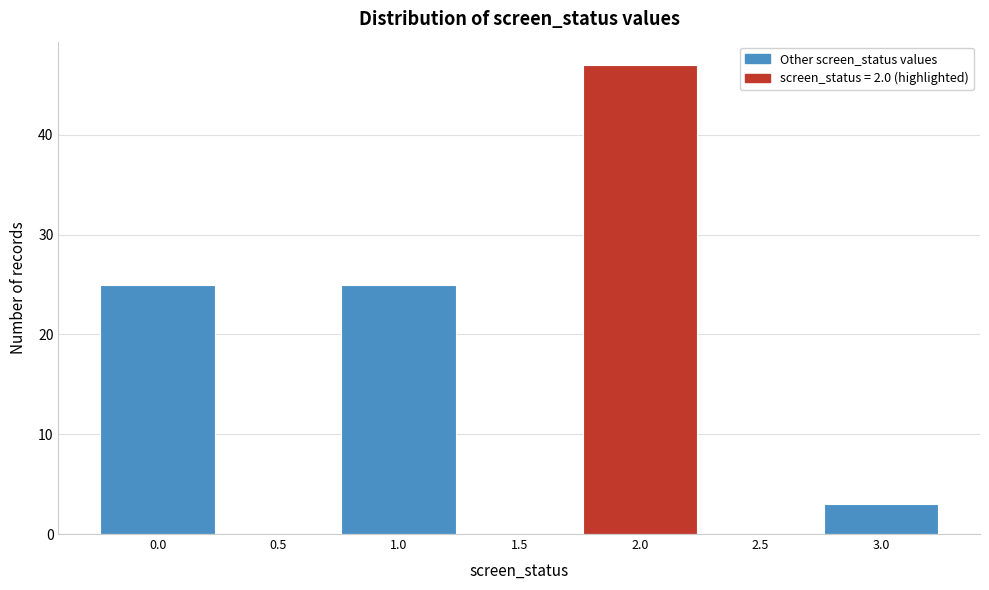

Reading left to right, extract all data points from this chart.

0.0=25	0.5=0	1.0=25	1.5=0	2.0=47	2.5=0	3.0=3